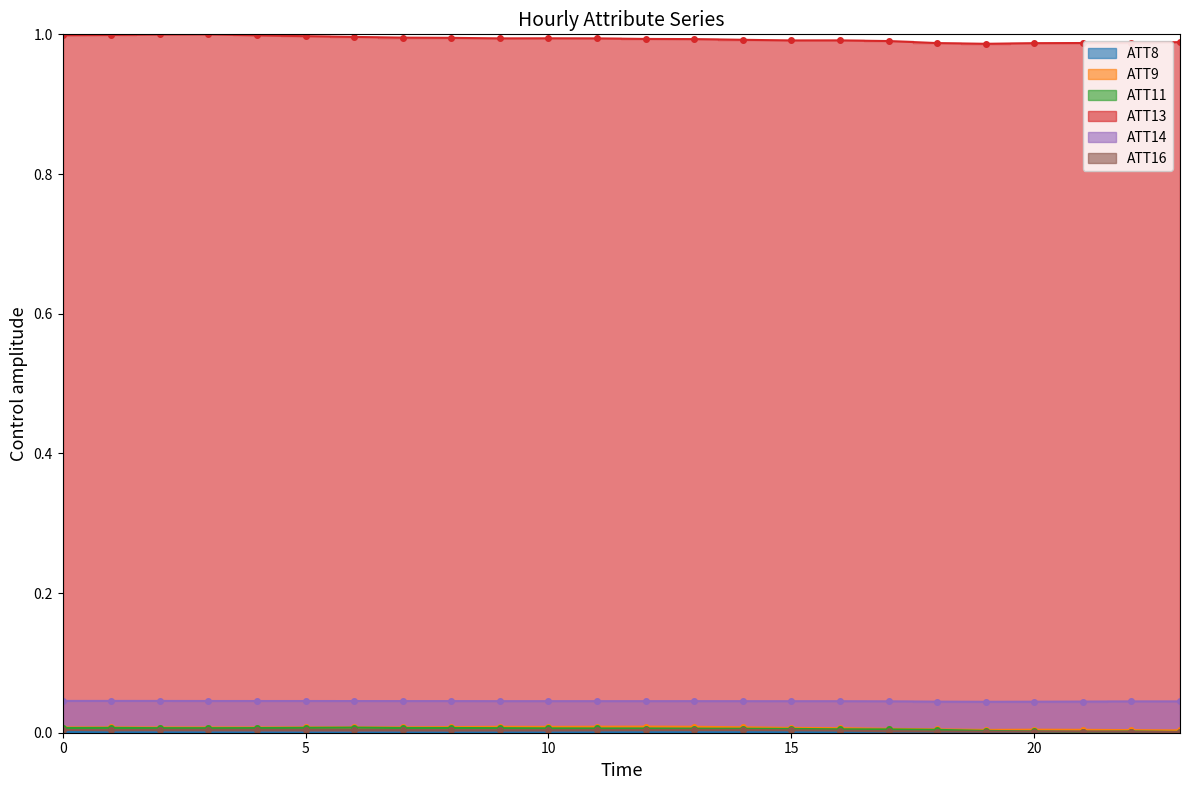

Reading left to right, transcribe all the data shown in this chart.

ATT8: 0.0	0.0	0.0	0.0	0.0	0.0	0.0	0.0	0.0	0.0	0.0	0.0	0.0	0.0	0.0	0.0	0.0	0.0	0.0	0.0	0.0	0.0	0.0	0.0
ATT9: 0.0	0.0	0.0	0.0	0.0	0.0	0.0	0.0	0.0	0.0	0.0	0.0	0.0	0.0	0.0	0.0	0.0	0.0	0.0	0.0	0.0	0.0	0.0	0.0
ATT11: 0.0	0.0	0.0	0.0	0.0	0.0	0.0	0.0	0.0	0.0	0.0	0.0	0.0	0.0	0.0	0.0	0.0	0.0	0.0	0.0	0.0	0.0	0.0	0.0
ATT13: 1.0	1.0	1.0	1.0	1.0	1.0	1.0	1.0	1.0	1.0	1.0	1.0	1.0	1.0	1.0	1.0	1.0	1.0	1.0	1.0	1.0	1.0	1.0	1.0
ATT14: 0.0	0.0	0.0	0.0	0.0	0.0	0.0	0.0	0.0	0.0	0.0	0.0	0.0	0.0	0.0	0.0	0.0	0.0	0.0	0.0	0.0	0.0	0.0	0.0
ATT16: 0.0	0.0	0.0	0.0	0.0	0.0	0.0	0.0	0.0	0.0	0.0	0.0	0.0	0.0	0.0	0.0	0.0	0.0	0.0	0.0	0.0	0.0	0.0	0.0